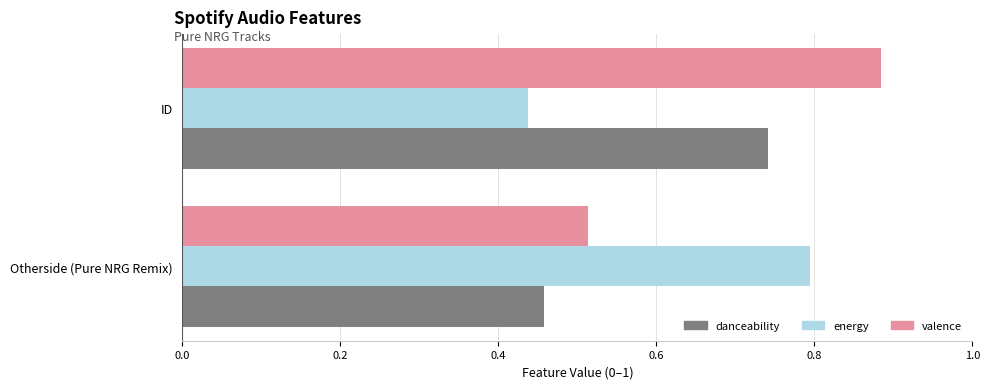

True or false: danceability has a value of 0.3 at Otherside (Pure NRG Remix).

False